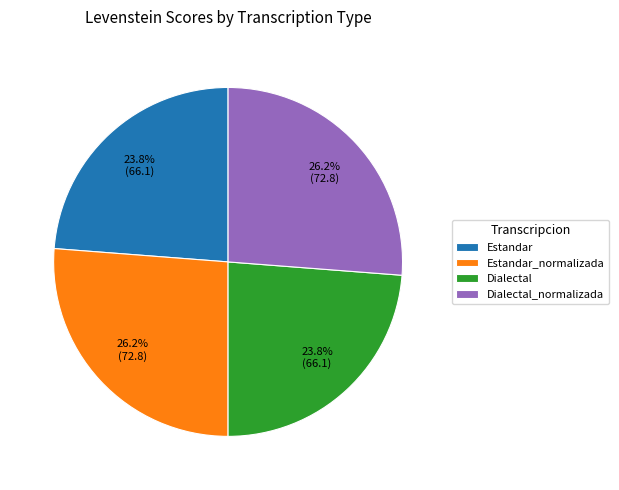

How many segments does this pie chart have?

4